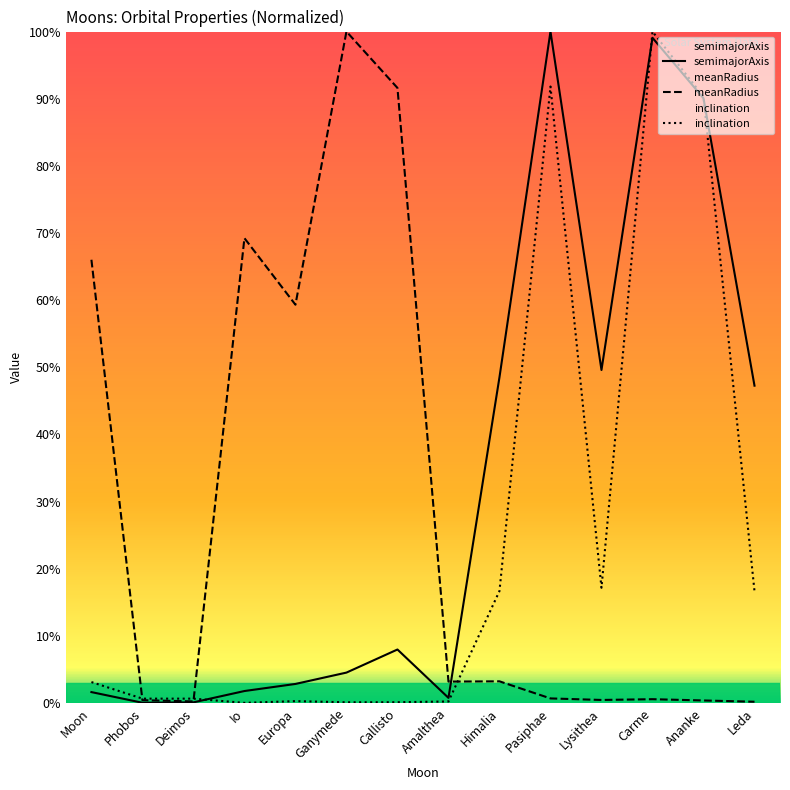

List the series in order of their peak value, lowest first.

semimajorAxis, meanRadius, inclination